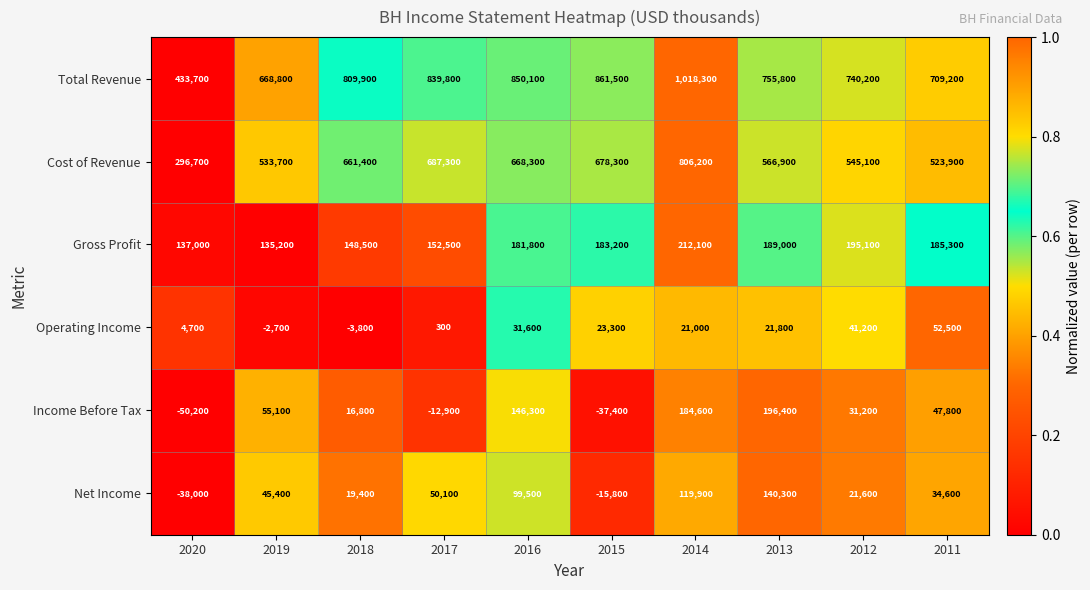

Which series changed the most between 2017 and 2012?

Cost of Revenue